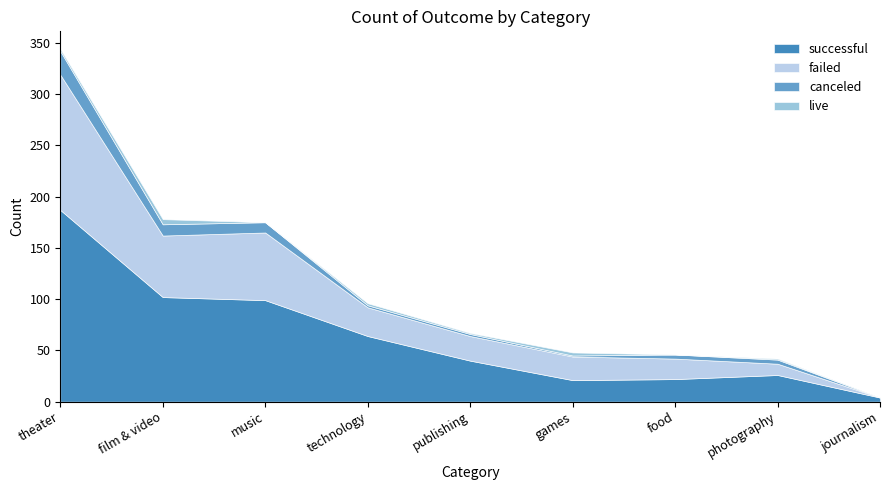

Count the number of categories in the chart.

9